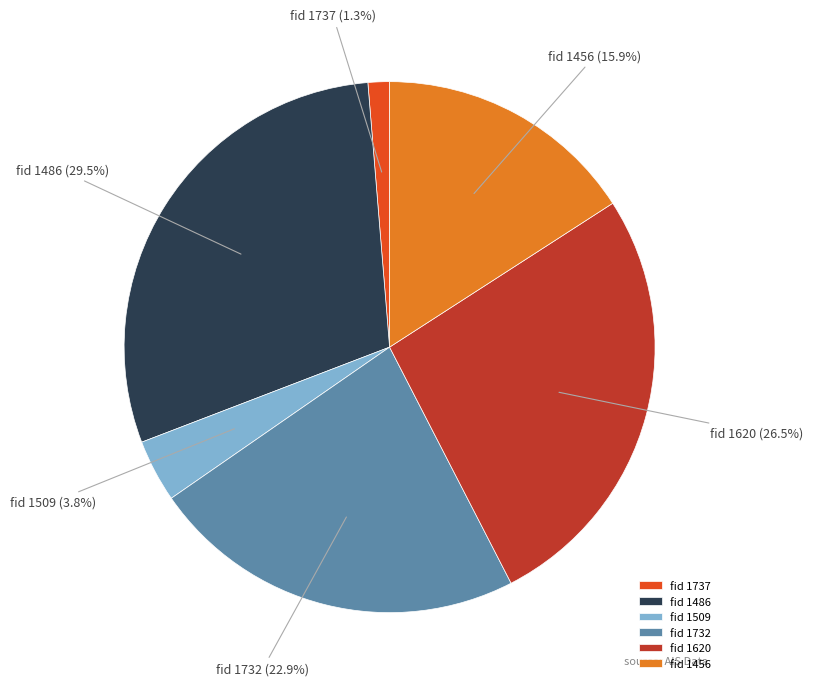

Rank the categories by value from highest to lowest.

fid 1486, fid 1620, fid 1732, fid 1456, fid 1509, fid 1737